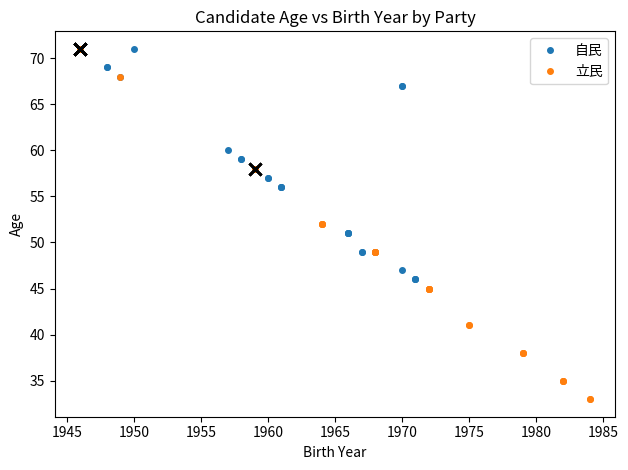

The value of 立民 at 1945 is 43. True or false?

False